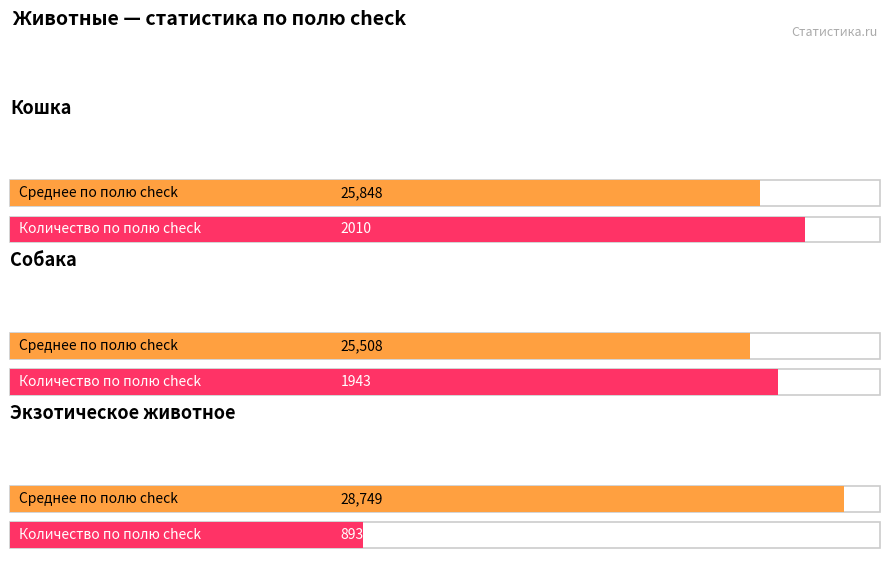

What is the value of the Среднее по полю check bar at the 2nd from the left?

25507.7